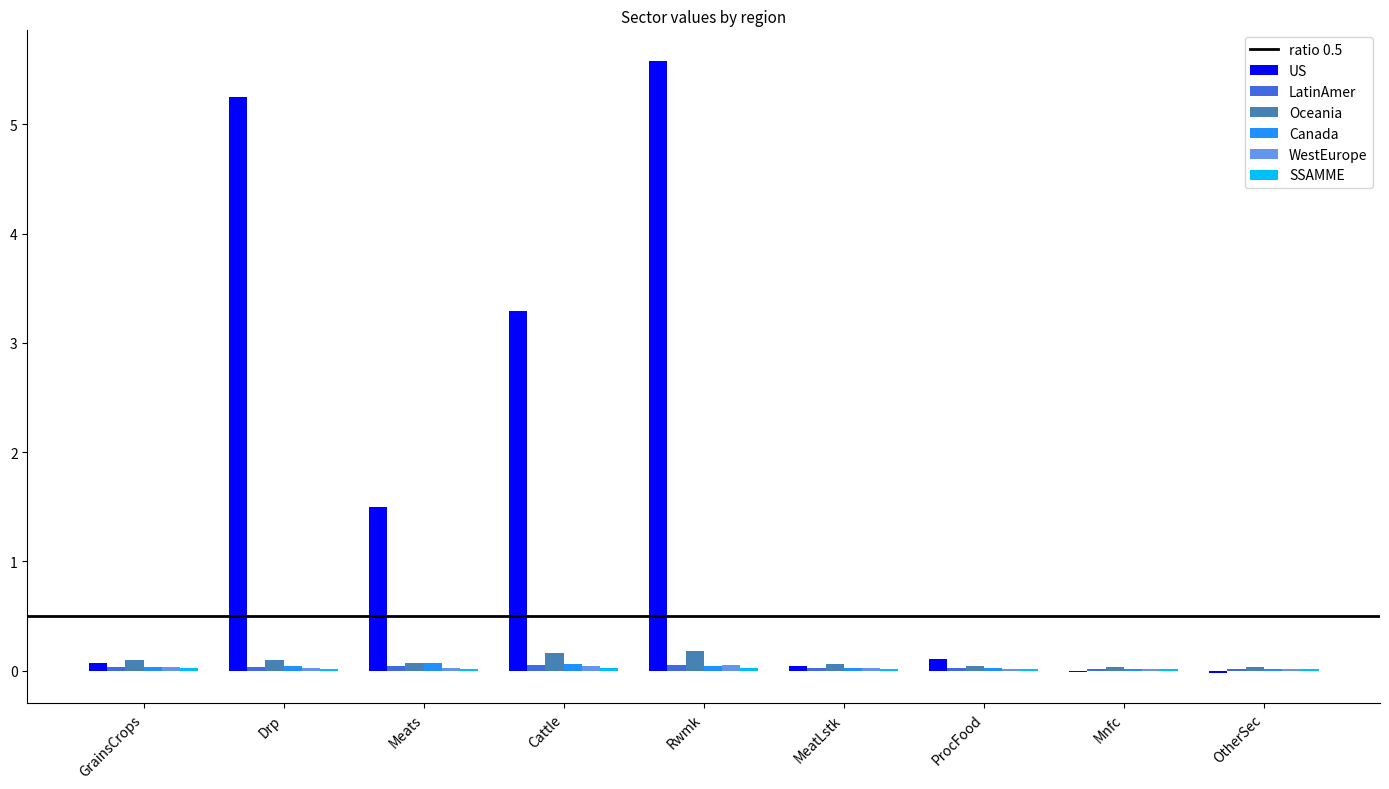

Which series has the largest total across all categories?

US